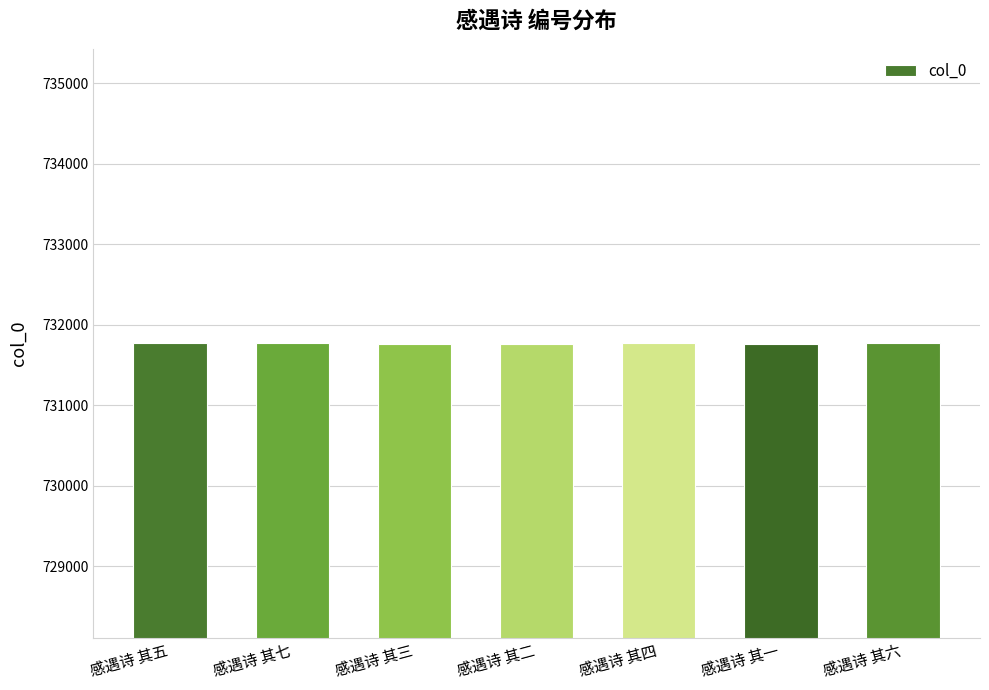

The chart shows a value of 731765 at 感遇诗 其三. True or false?

True